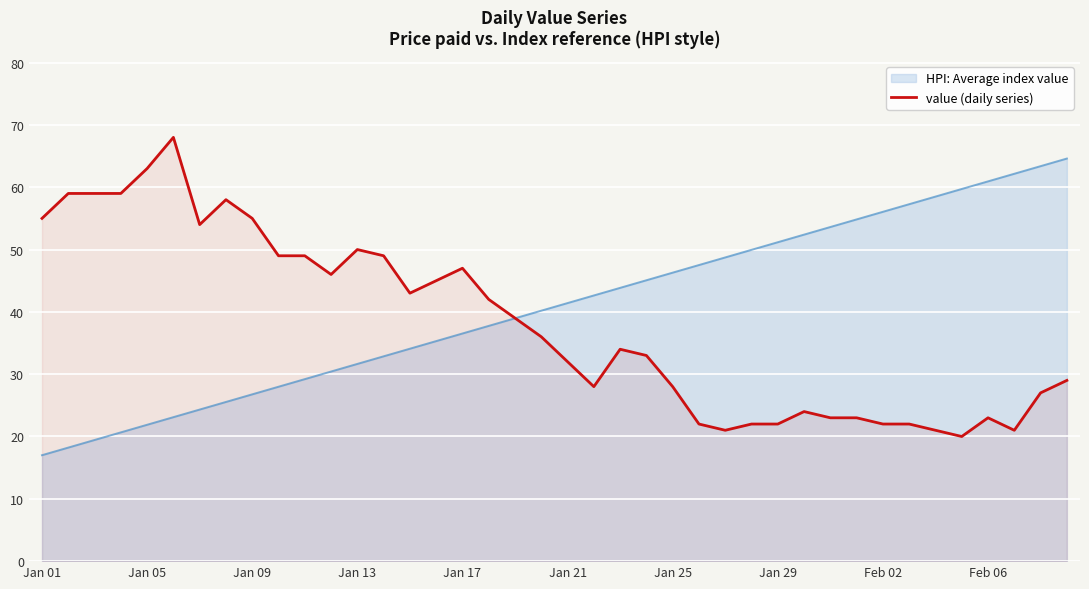

How many lines are shown in the chart?

2